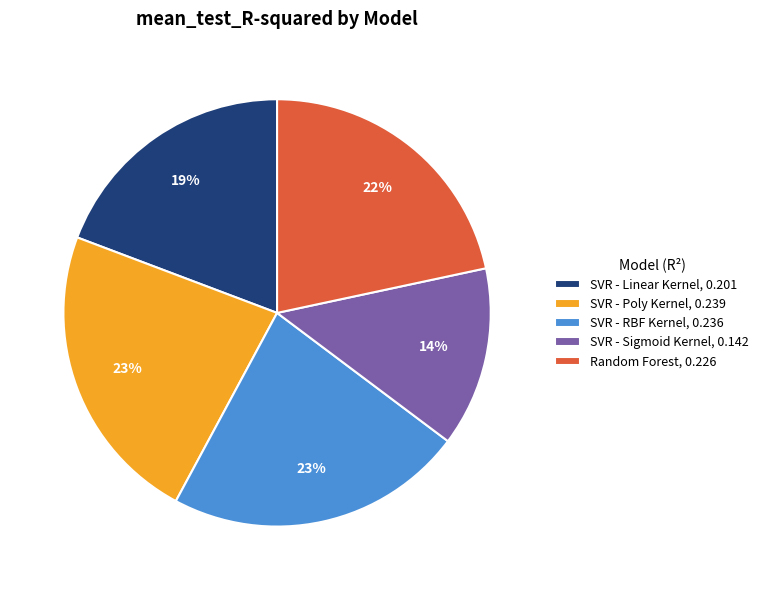

What is the smallest slice in the pie chart?

SVR - Sigmoid Kernel